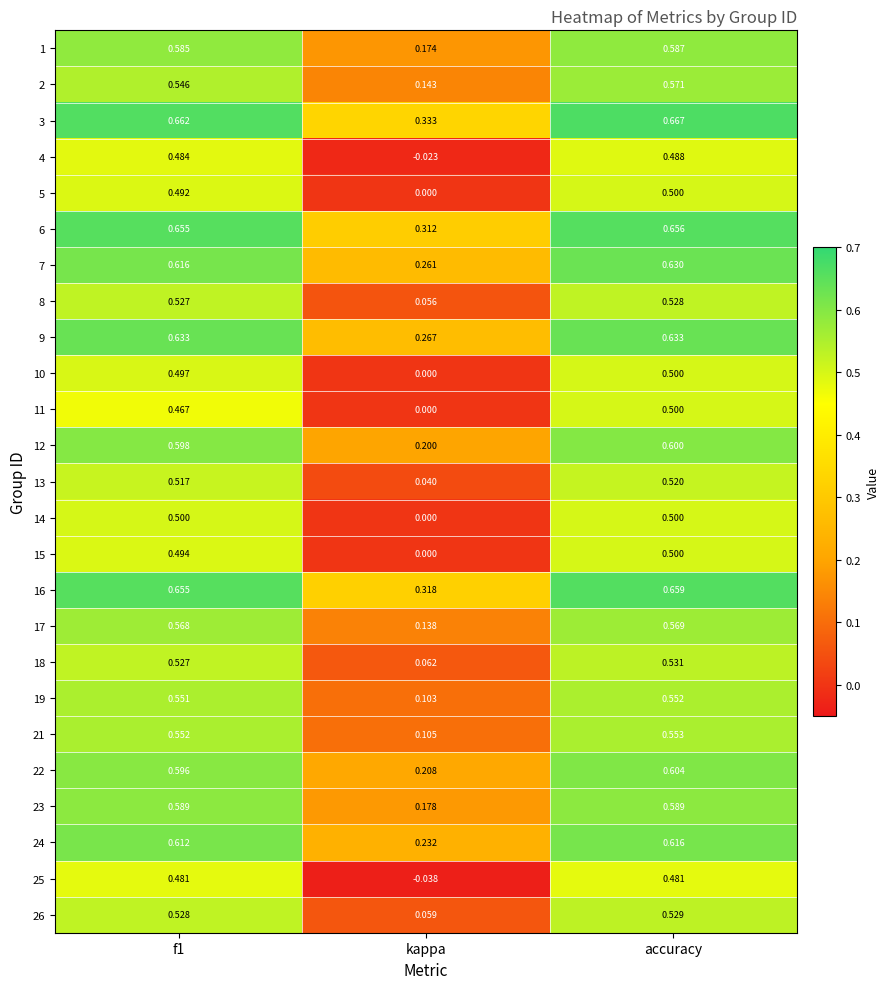

How many positive values does the 15 series have?

2